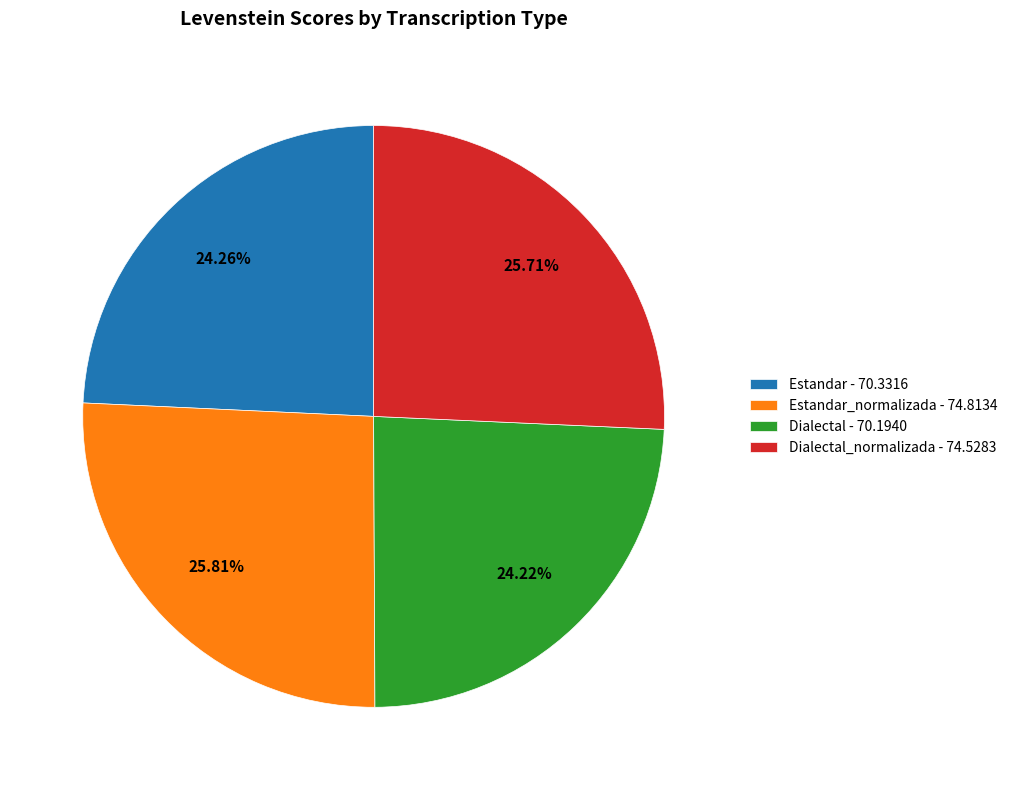

Is the sum of Estandar_normalizada - 74.8134 and Dialectal - 70.1940 greater than half?

Yes